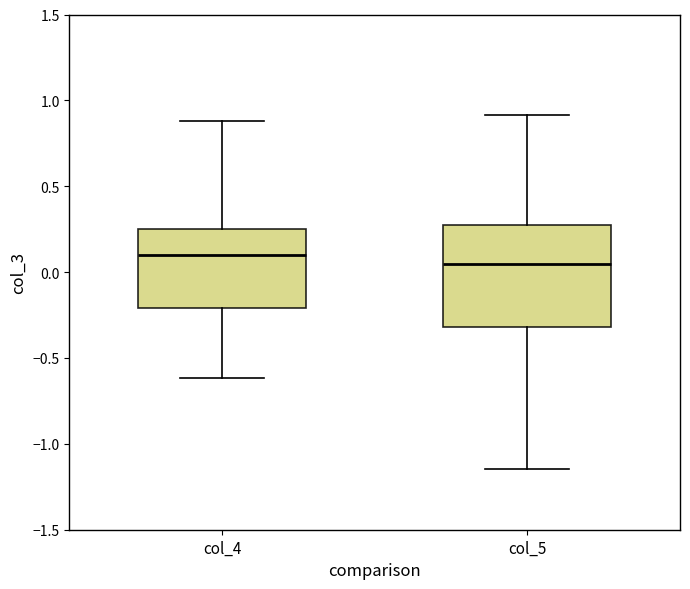

Where is the upper edge of the box for col_4 on the y-axis? The values are not printed on the chart, so give them approximately, as read against the axis.

0.25